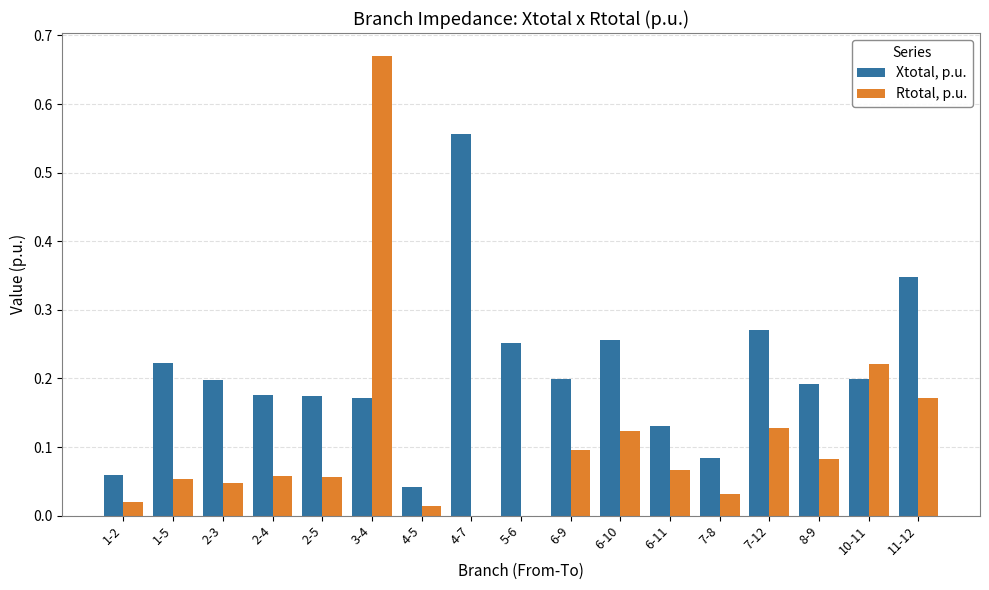

At which label does Rtotal, p.u. reach its peak?

3-4